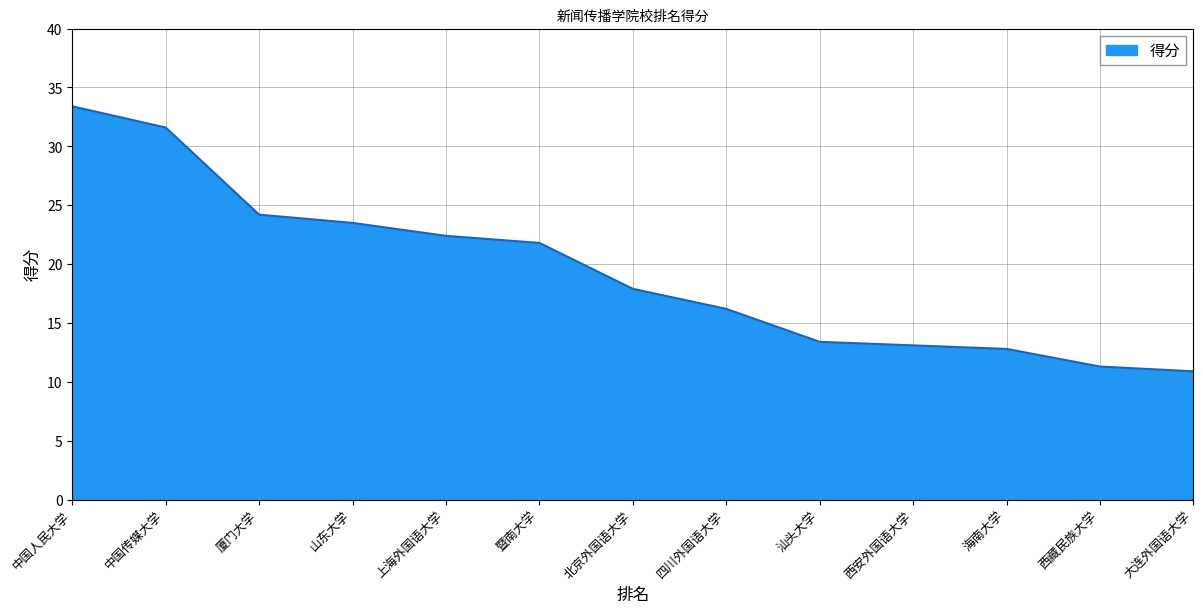

What position from the left is 海南大学?

11